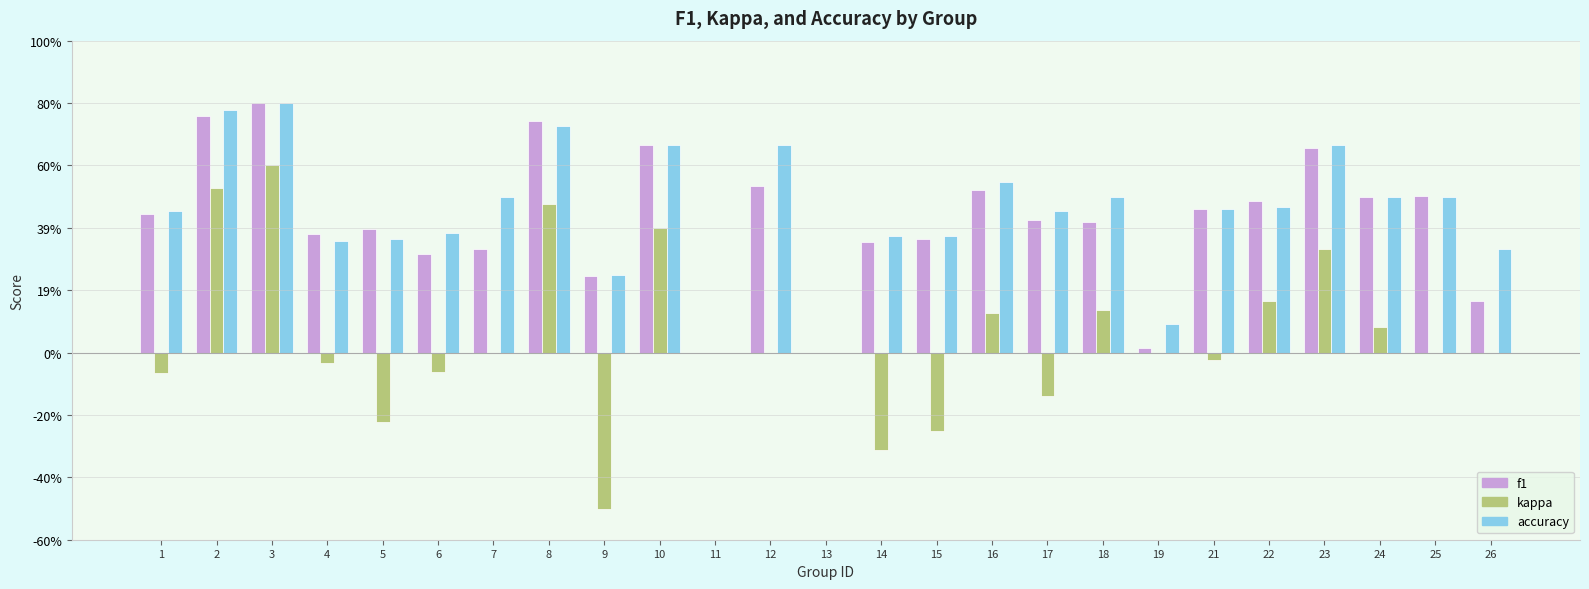

True or false: f1 has a value of 0.7 at 10.

True